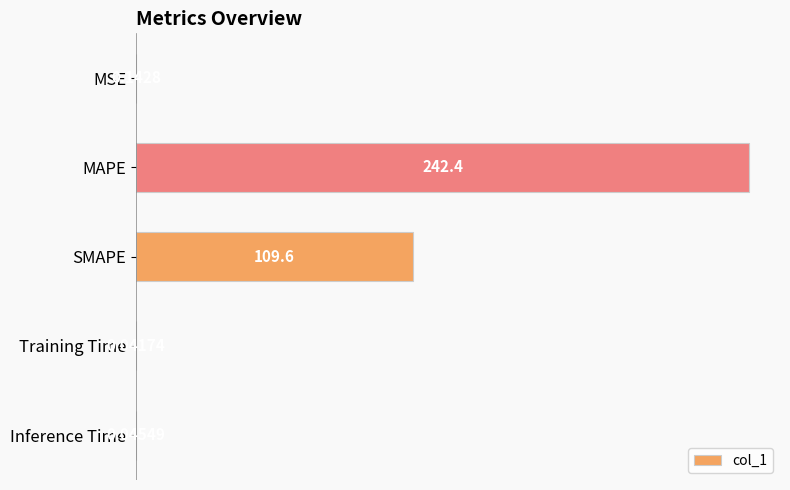

At which category does the chart reach its peak across all series?

MAPE